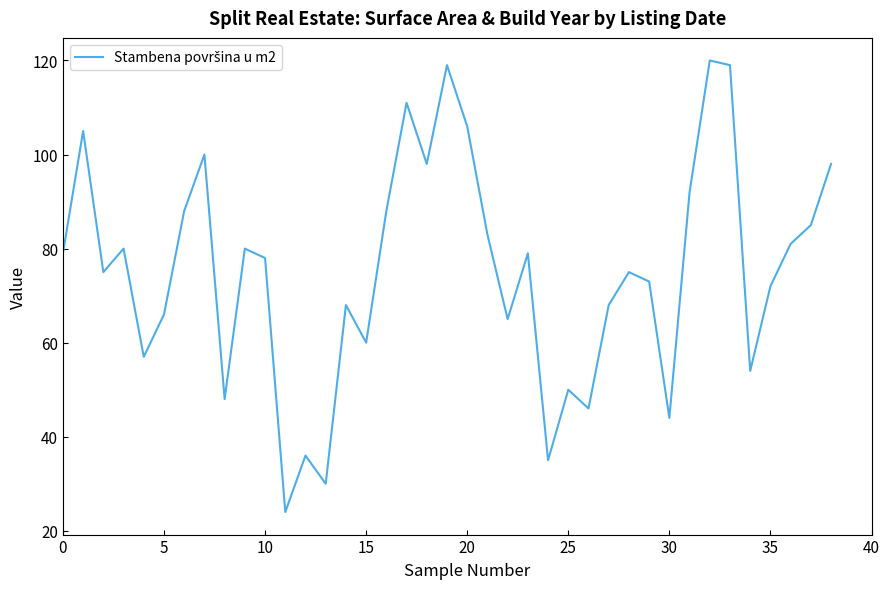

What is the minimum value shown in the chart?

24